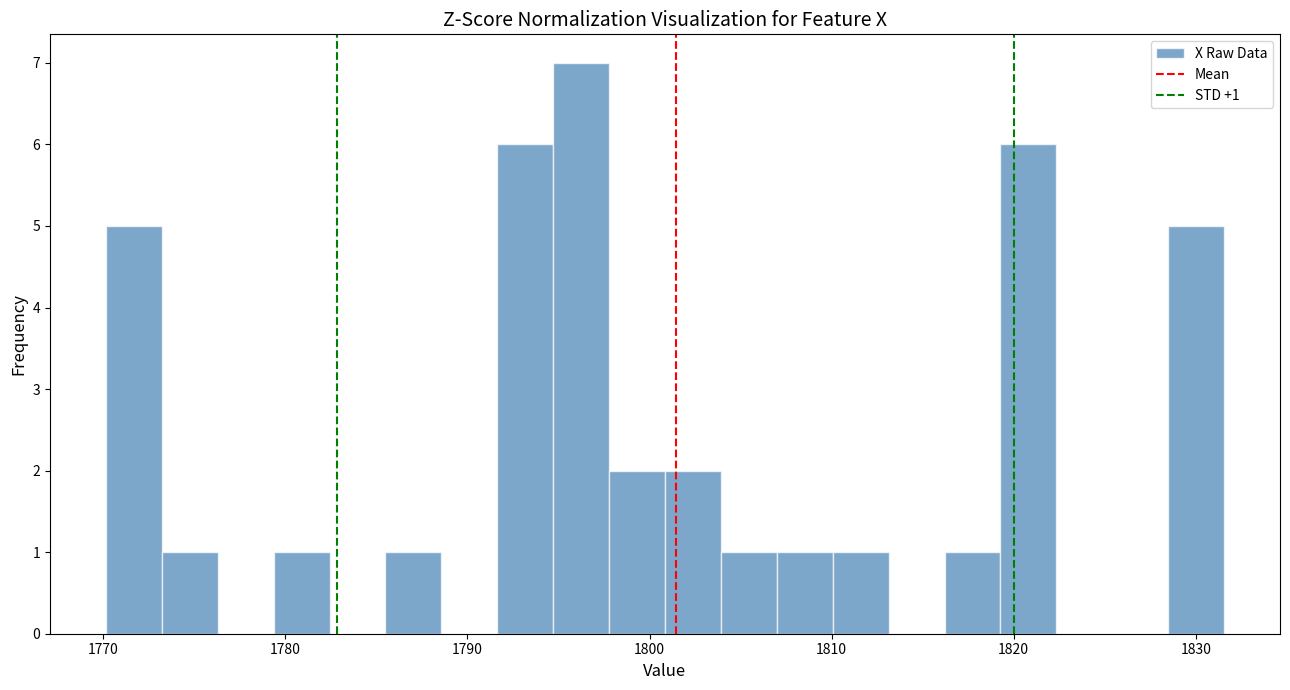

Around what value on the x-axis is the tallest bar? Give the approximate position of its centre, as read against the axis.

1796